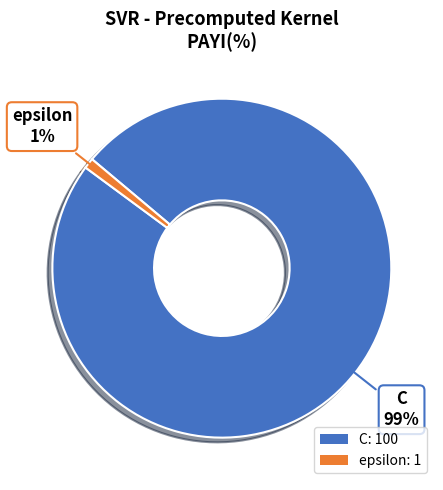

To the nearest percent, what percentage of the pie is C?

99%